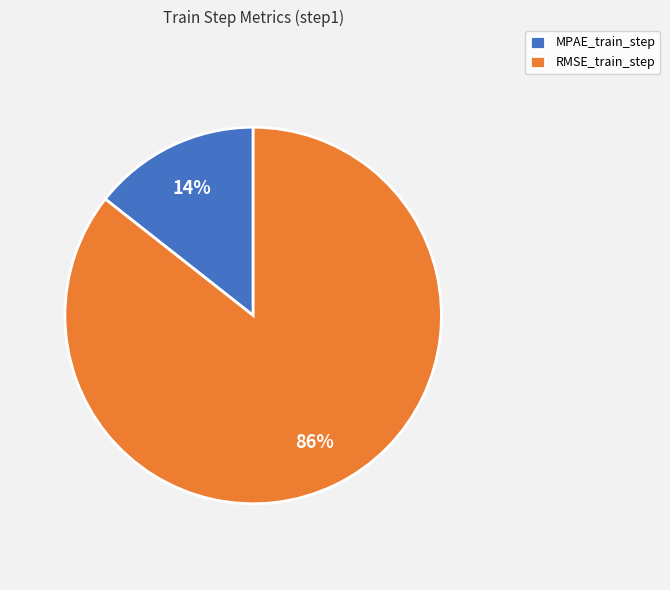

Combined, do MPAE_train_step and RMSE_train_step account for over 50%?

Yes